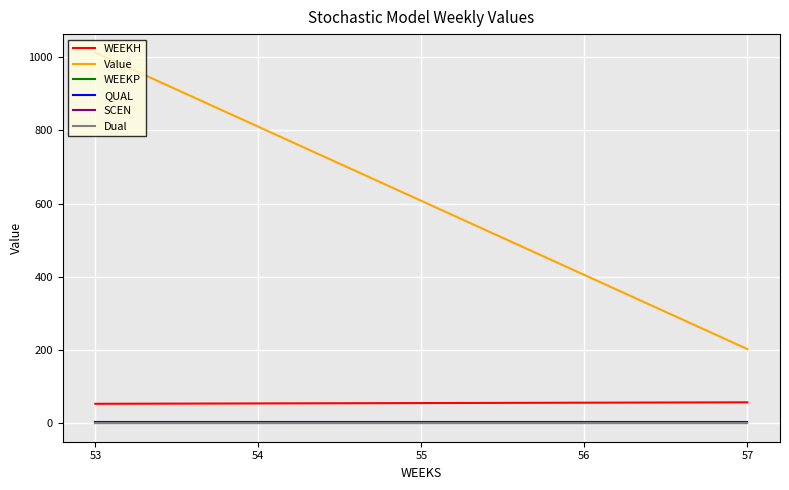

What is the difference between the WEEKH values at 54 and 55?

1.0